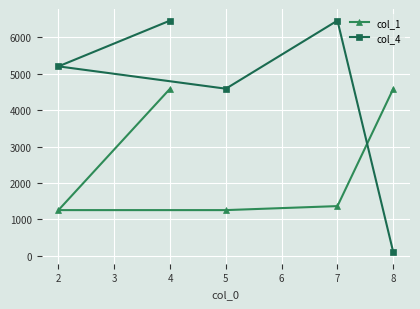

What is the difference between the maximum and minimum values in the col_1 series?

3333